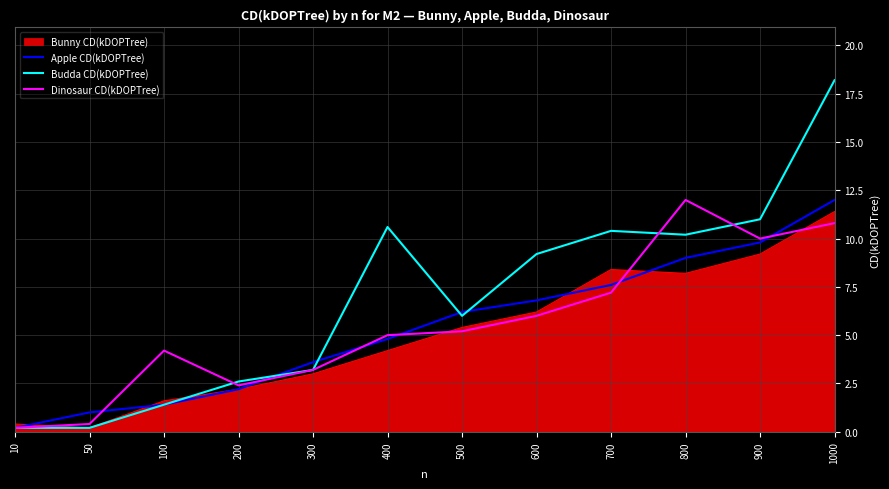

The value of Bunny CD(kDOPTree) at 500 is 3.1. True or false?

False